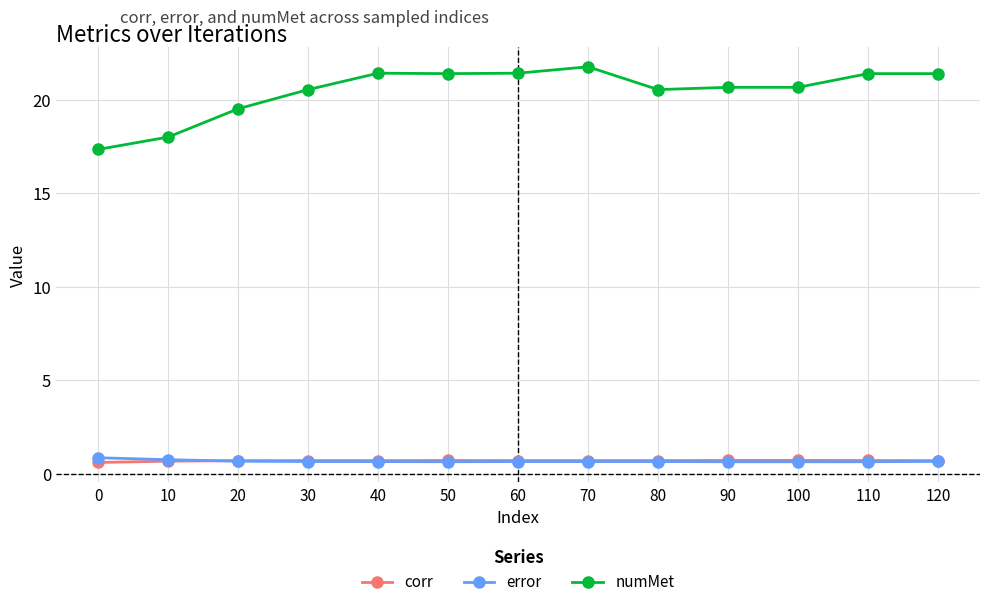

Which category has the highest value in the numMet series?

70